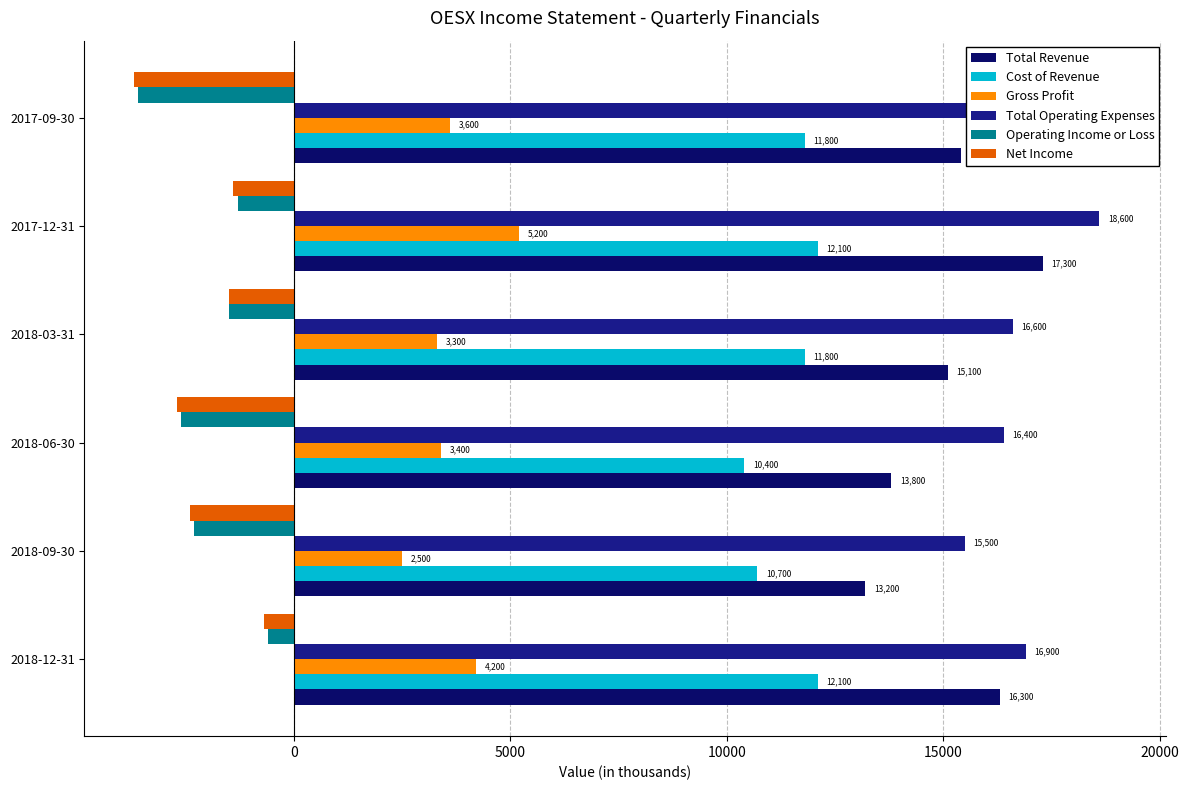

How many data points in Net Income are above -1500?

2